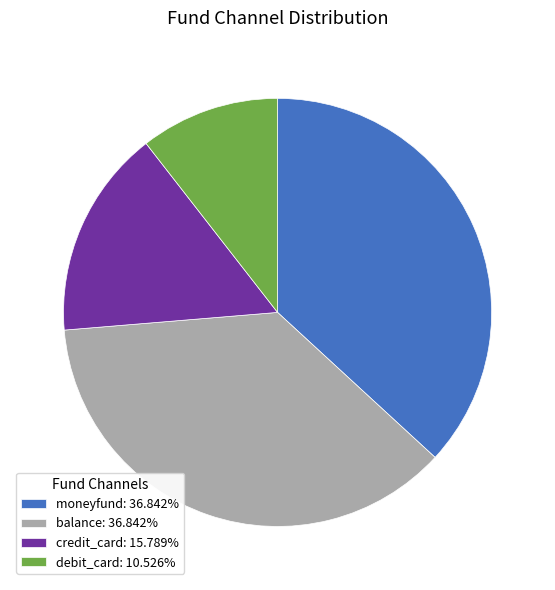

Does debit_card account for over 50% of the chart?

No